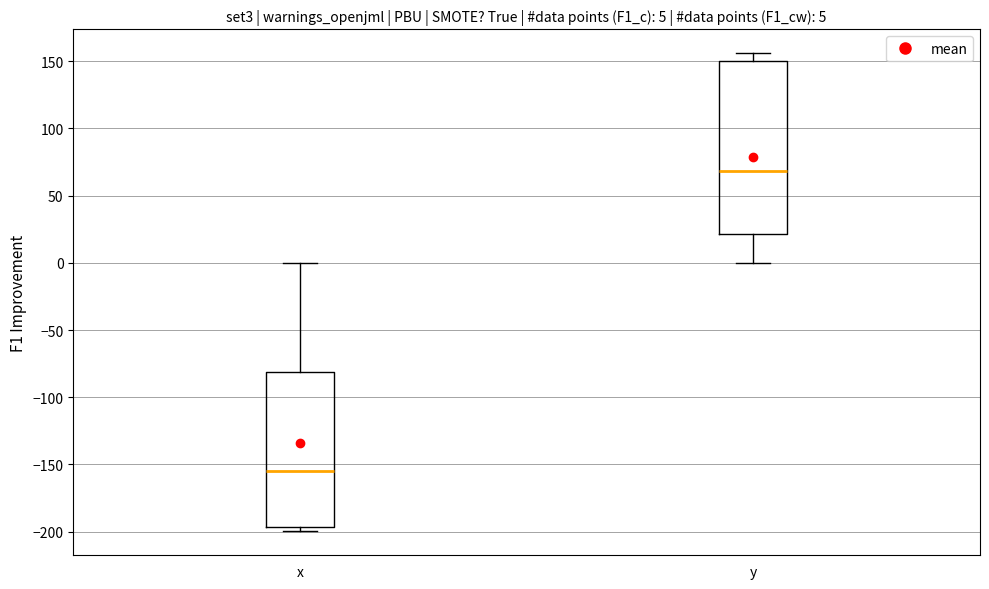

Which box has the highest median line?

y